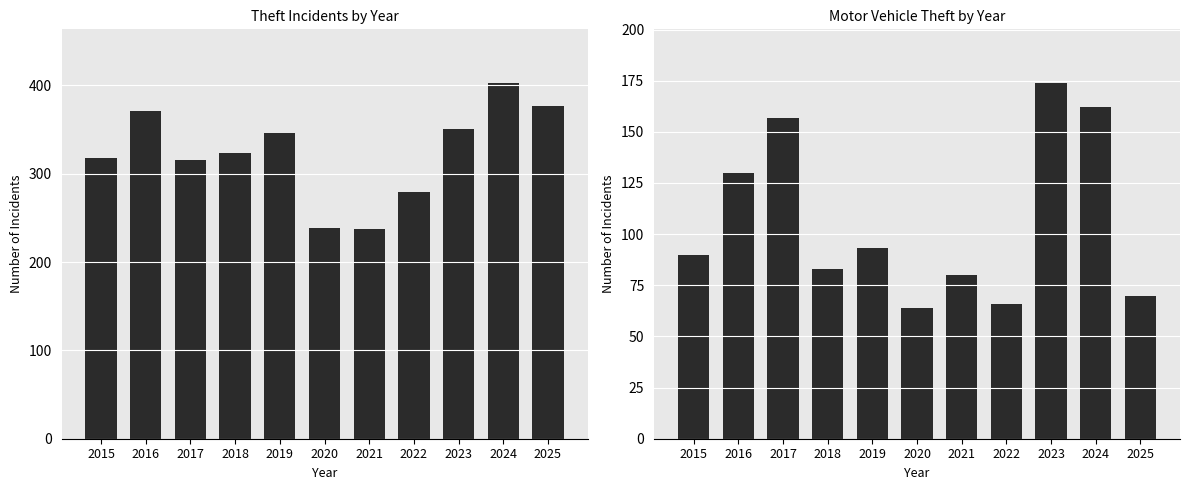

How many bars are there in each group?

2